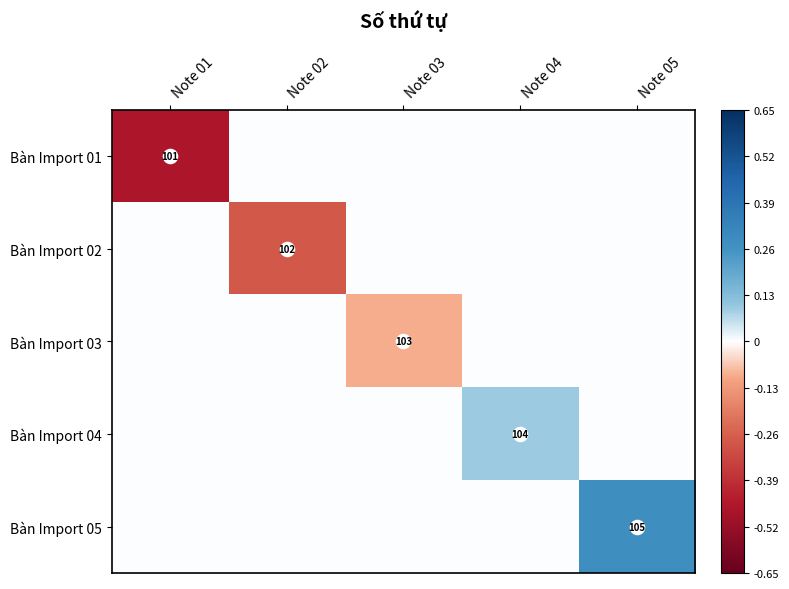

True or false: Bàn Import 04 has a value of 0.1 at Note 04.

False